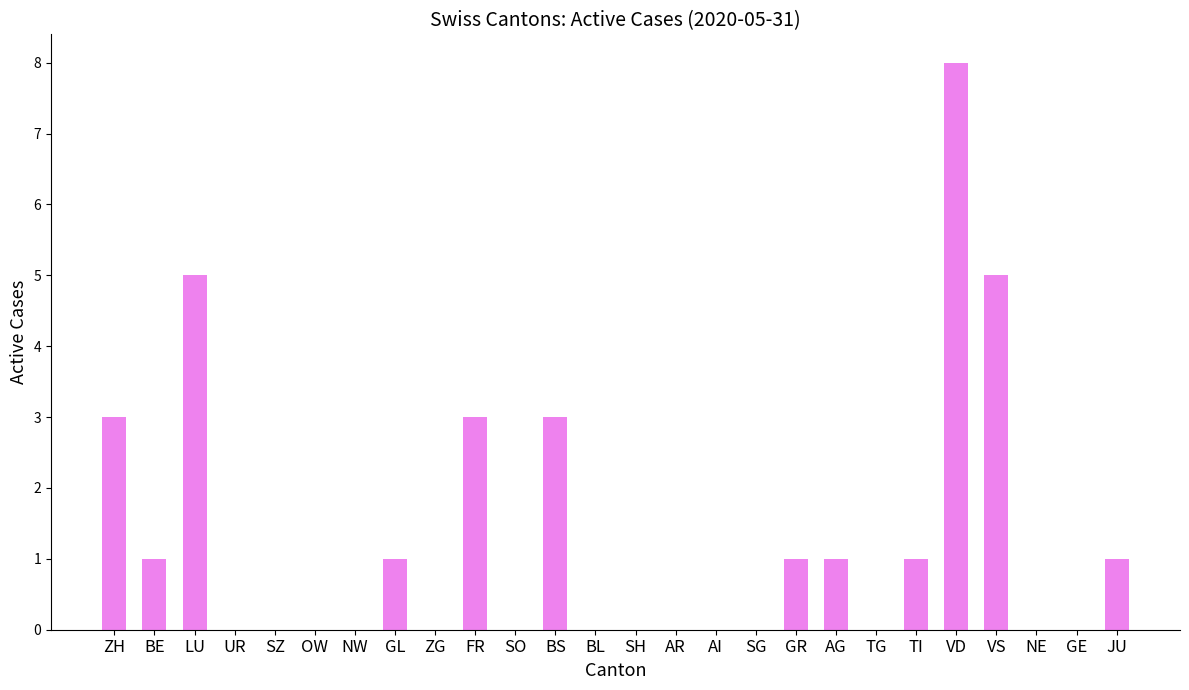

Between VS and AG, which is larger?

VS